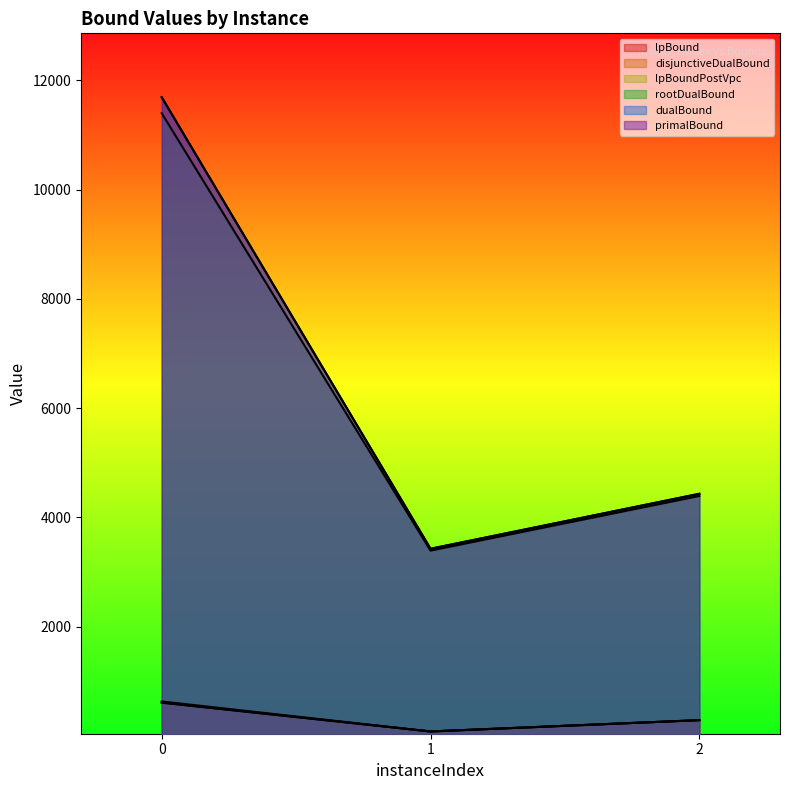

True or false: dualBound has a value of 7862.0 at 2.

False